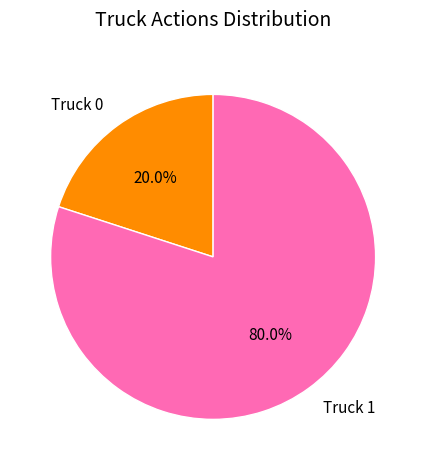

Which category has the smallest portion of the pie?

Truck 0